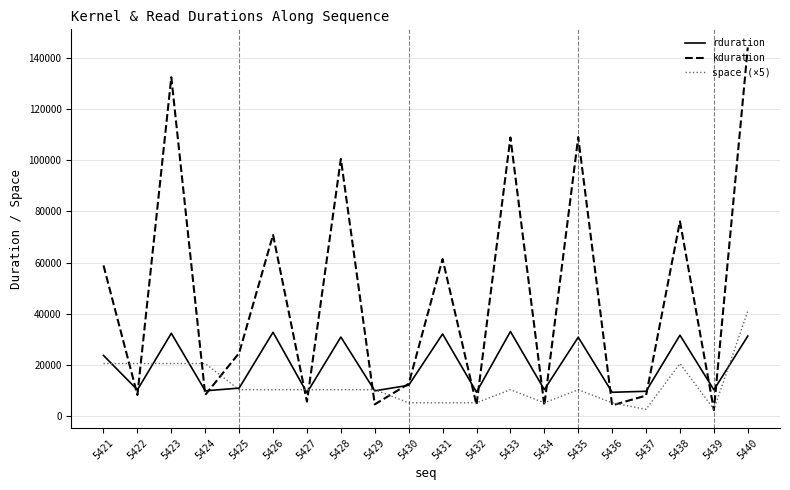

What is the difference between the highest and lowest values at 5439?

7856